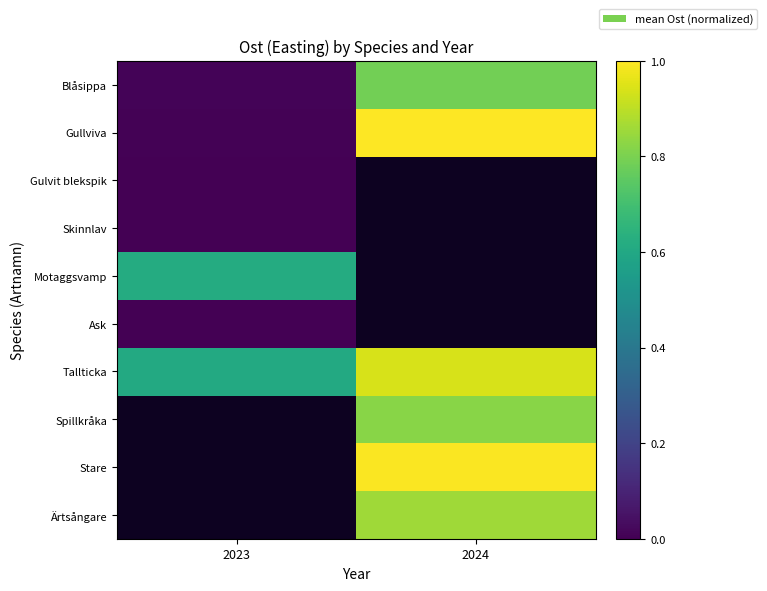

Between 2024 and 2023, which is larger?

2024